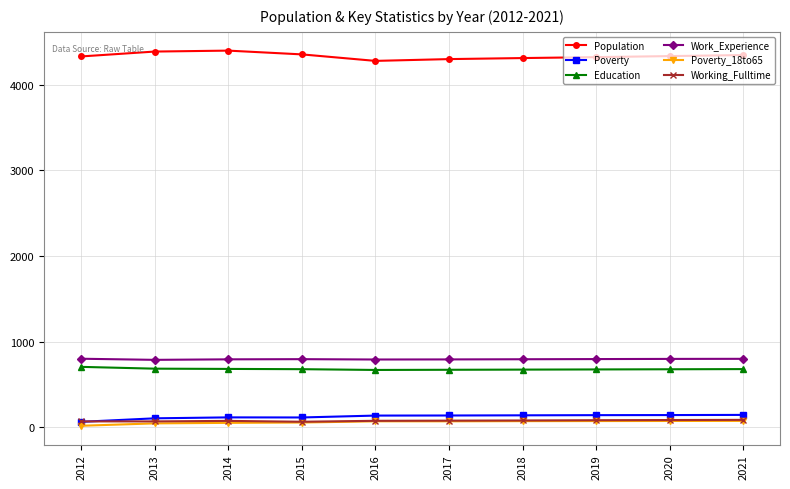

True or false: Education and Population intersect in this chart.

False